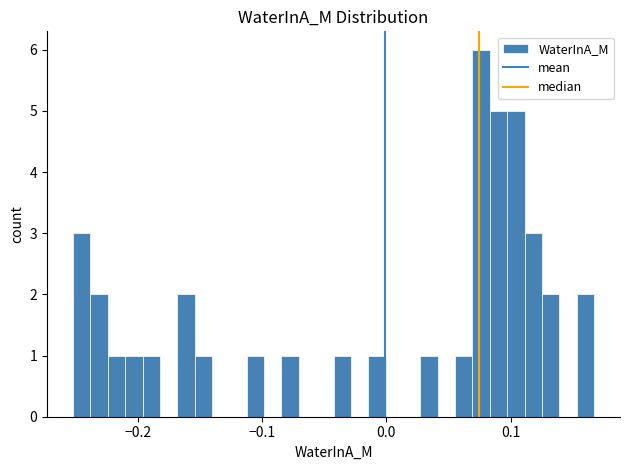

Around what value on the x-axis is the tallest bar? Give the approximate position of its centre, as read against the axis.

0.08